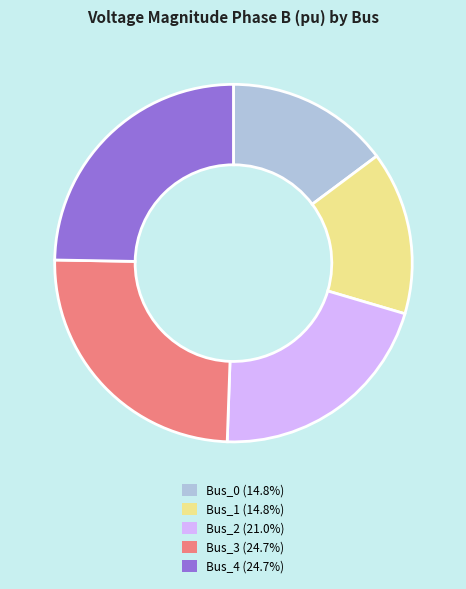

Is there any slice that represents more than half of the pie?

No